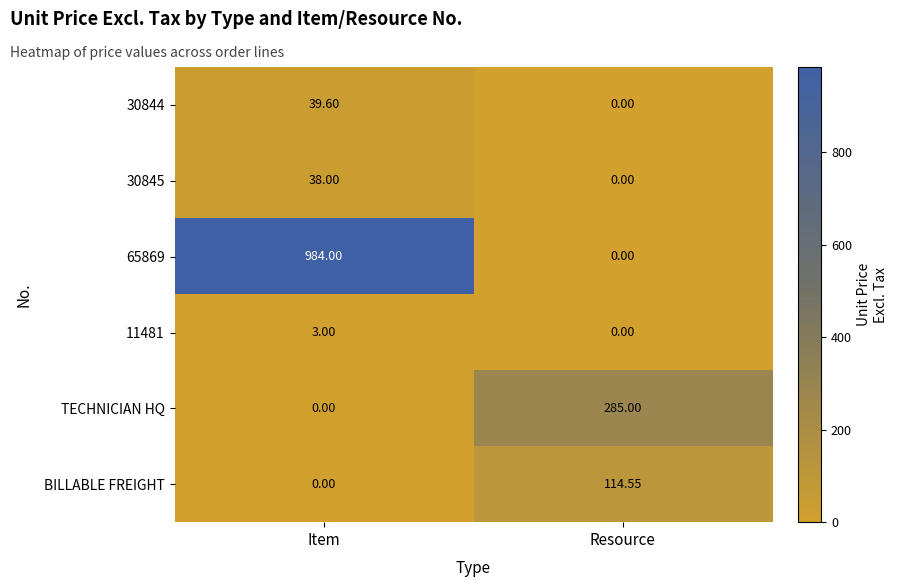

At which label is 30844 closest to 19?

Resource